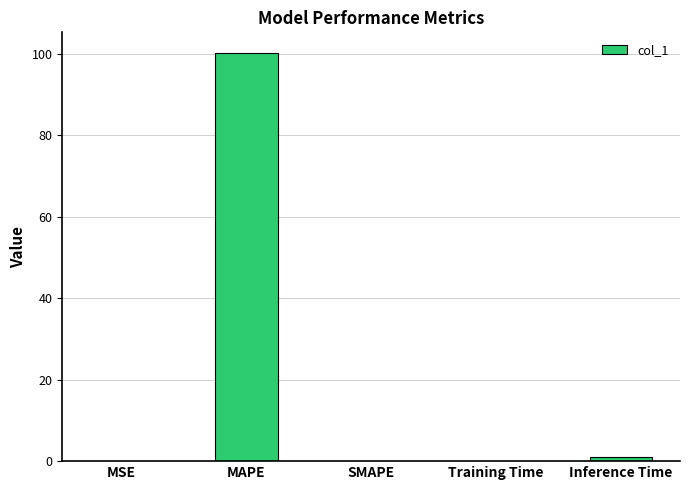

What is the ratio of the value at Training Time to the value at Inference Time?

0.1